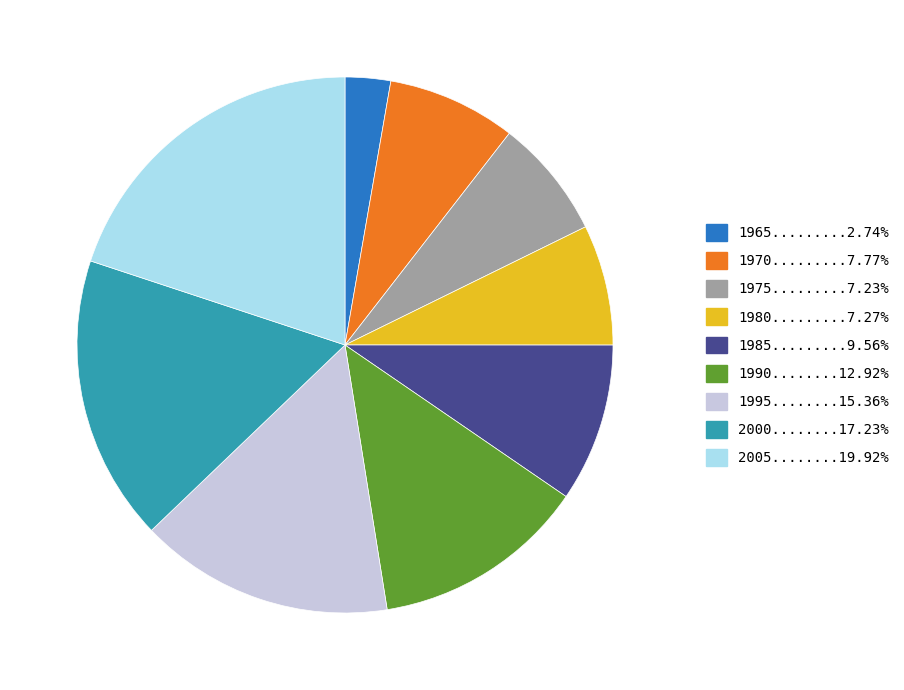

Is there a majority slice in this chart?

No